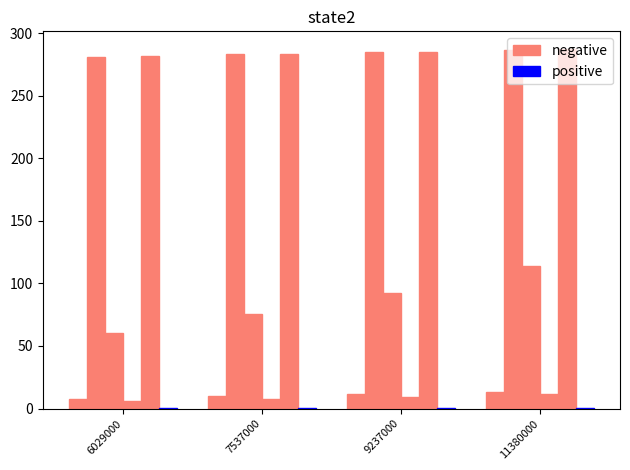

How many groups of bars are there?

4